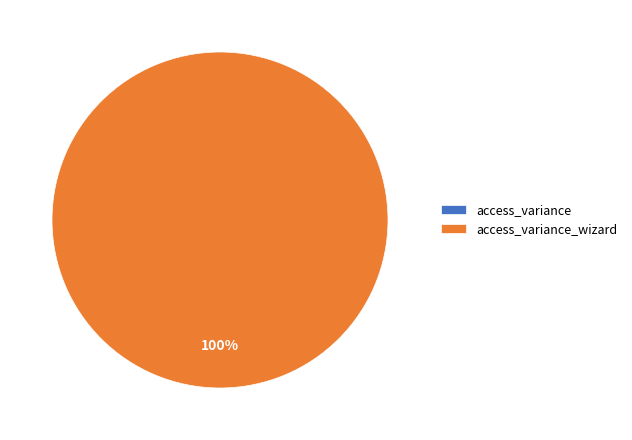

Which has a higher value, access_variance_wizard or access_variance?

access_variance_wizard